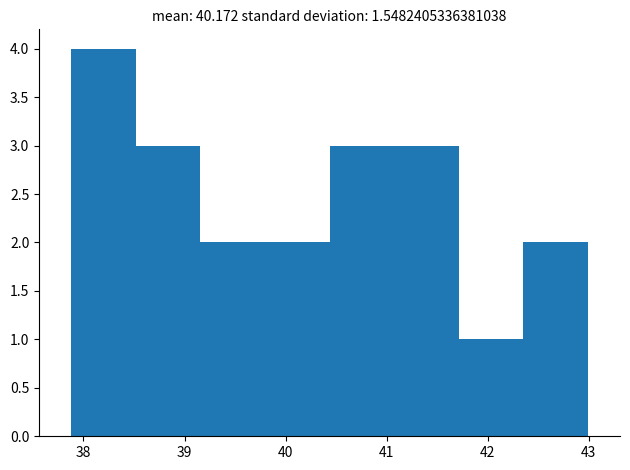

How tall is the bar that spans 37.9 to 38.5 on the x-axis? Neither the bar edges nor the heights are printed on the chart, so give them approximately, as read against the axes.

4